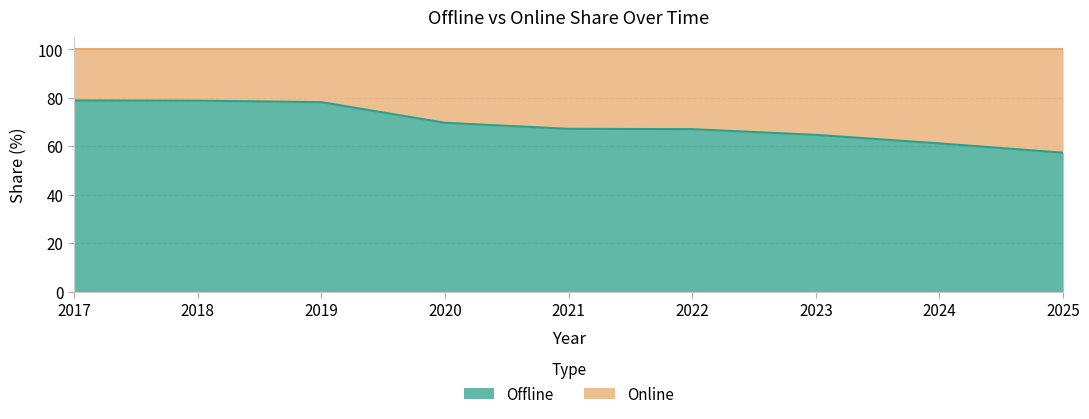

Reading left to right, transcribe all the data shown in this chart.

78.9	78.8	78.2	69.7	67.2	67.0	64.7	61.1	57.3